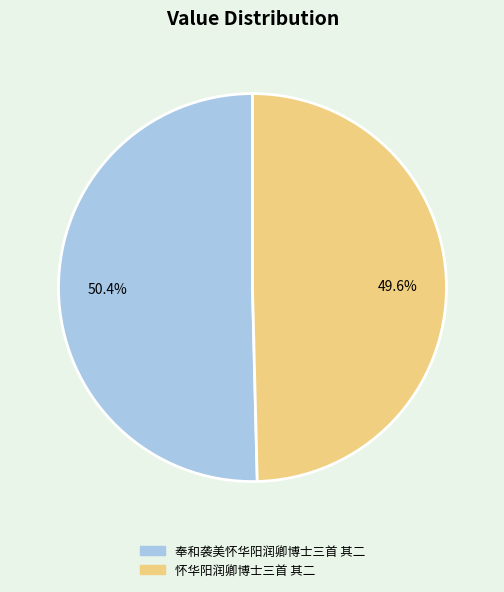

To the nearest percent, what portion does 怀华阳润卿博士三首 其二 represent?

50%